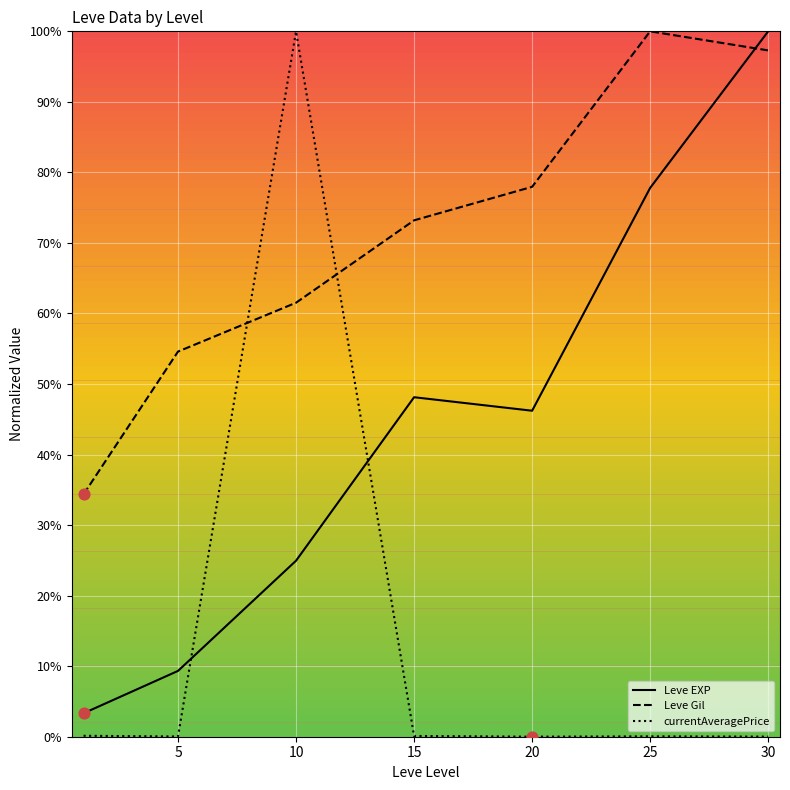

Which series has the largest total across all categories?

Leve Gil